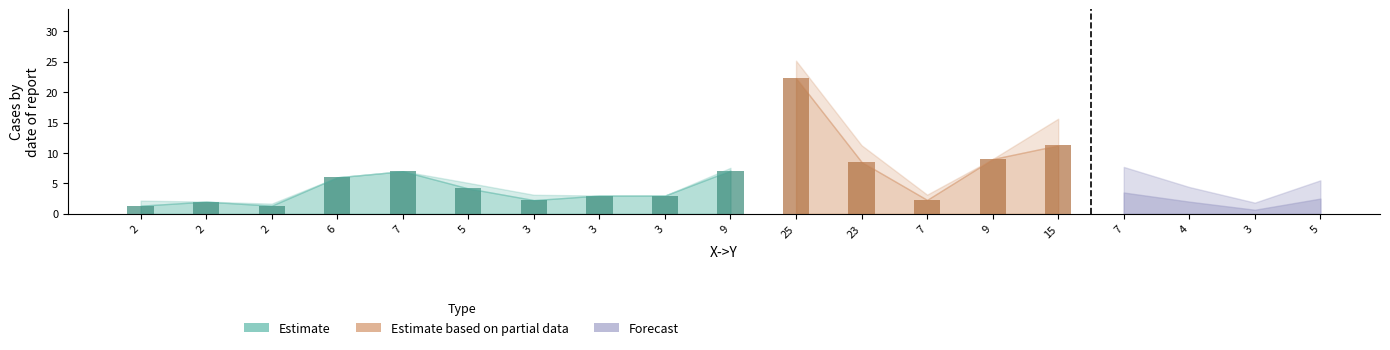

What is the minimum value for Y->X?

2.0